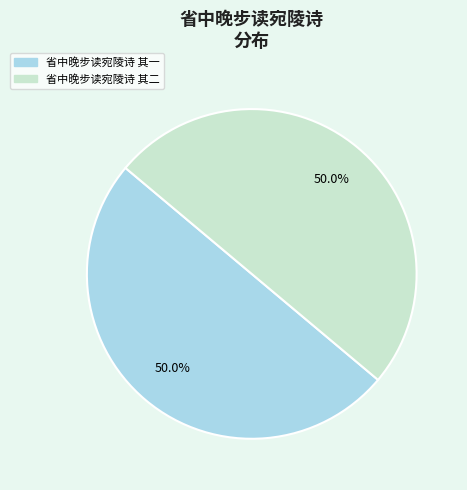

How much of the chart is everything except 省中晚步读宛陵诗 其一?

50.0%